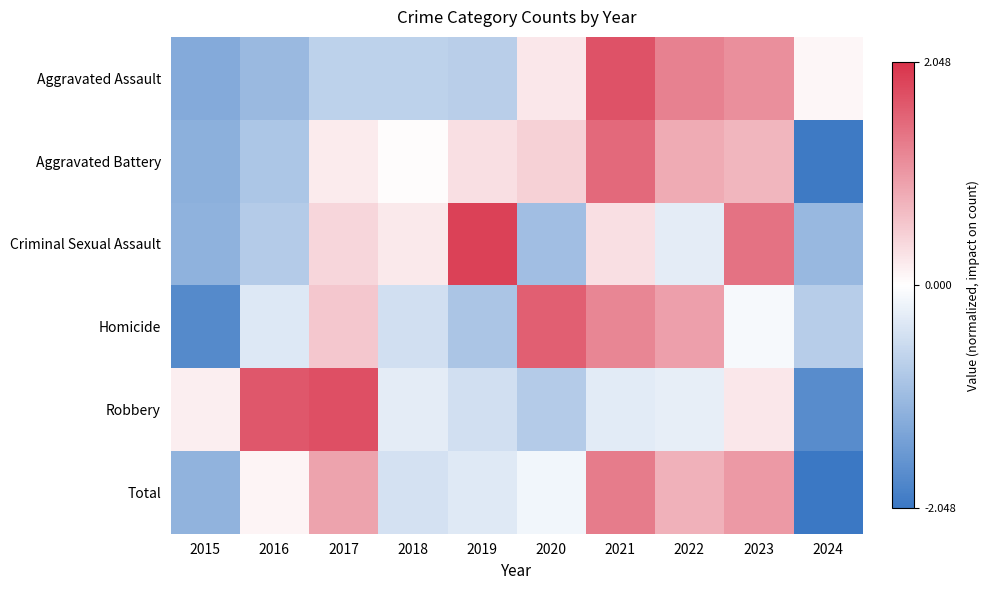

Rank the categories by Criminal Sexual Assault value from lowest to highest.

2015, 2024, 2020, 2016, 2022, 2018, 2021, 2017, 2023, 2019